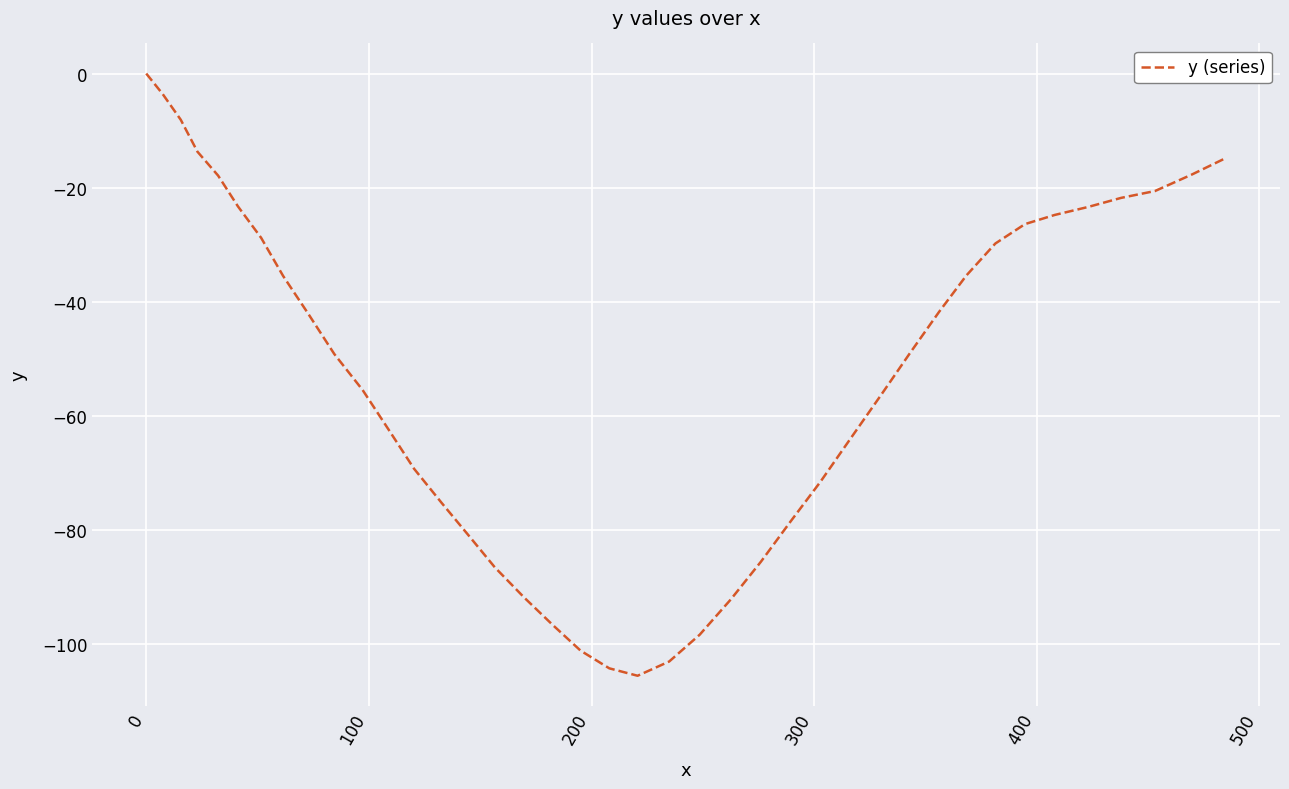

Count the number of categories in the chart.

40